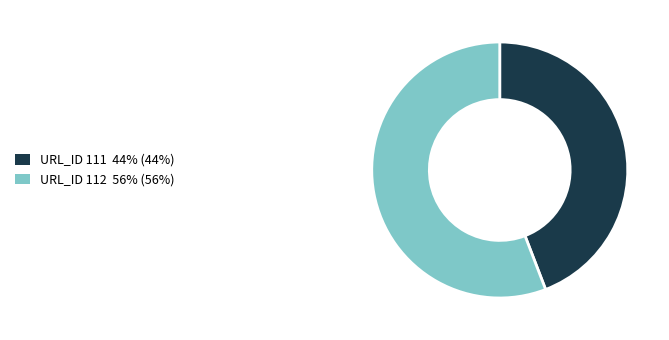

Is there a majority slice in this chart?

Yes